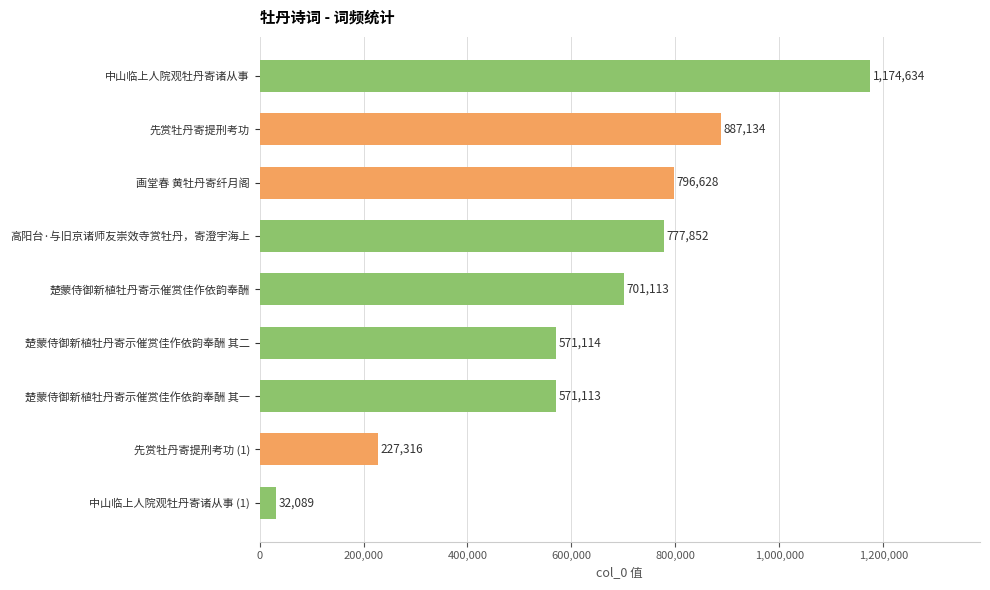

Reading top to bottom, what are all the values shown in this chart?

中山临上人院观牡丹寄诸从事=1174634	先赏牡丹寄提刑考功=887134	画堂春 黄牡丹寄纤月阁=796628	高阳台·与旧京诸师友崇效寺赏牡丹，寄澄宇海上=777852	楚蒙侍御新植牡丹寄示催赏佳作依韵奉酬=701113	楚蒙侍御新植牡丹寄示催赏佳作依韵奉酬 其二=571114	楚蒙侍御新植牡丹寄示催赏佳作依韵奉酬 其一=571113	先赏牡丹寄提刑考功 (1)=227316	中山临上人院观牡丹寄诸从事 (1)=32089